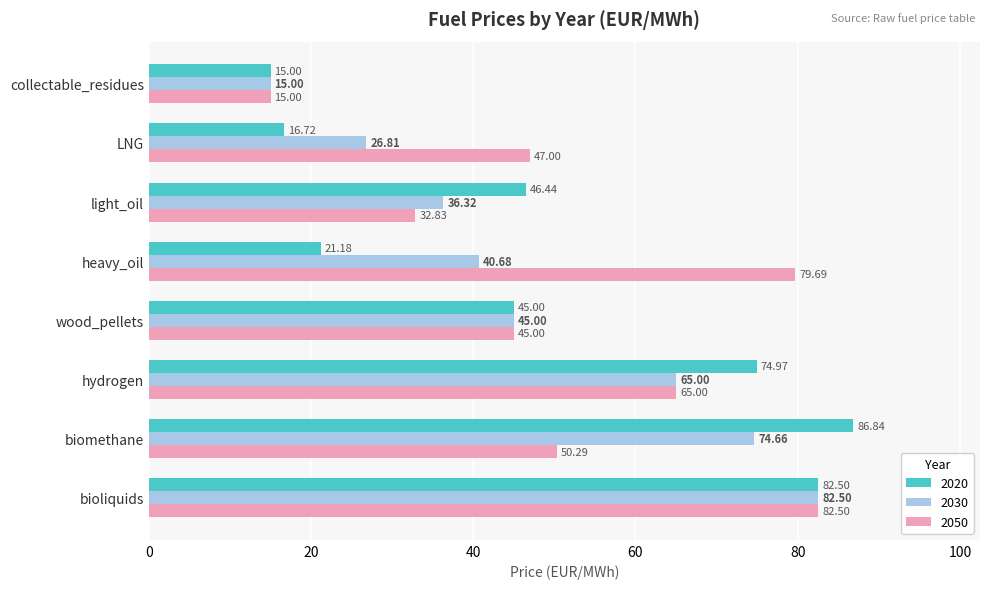

What is the sum of the 2020 values at light_oil and biomethane?

133.3